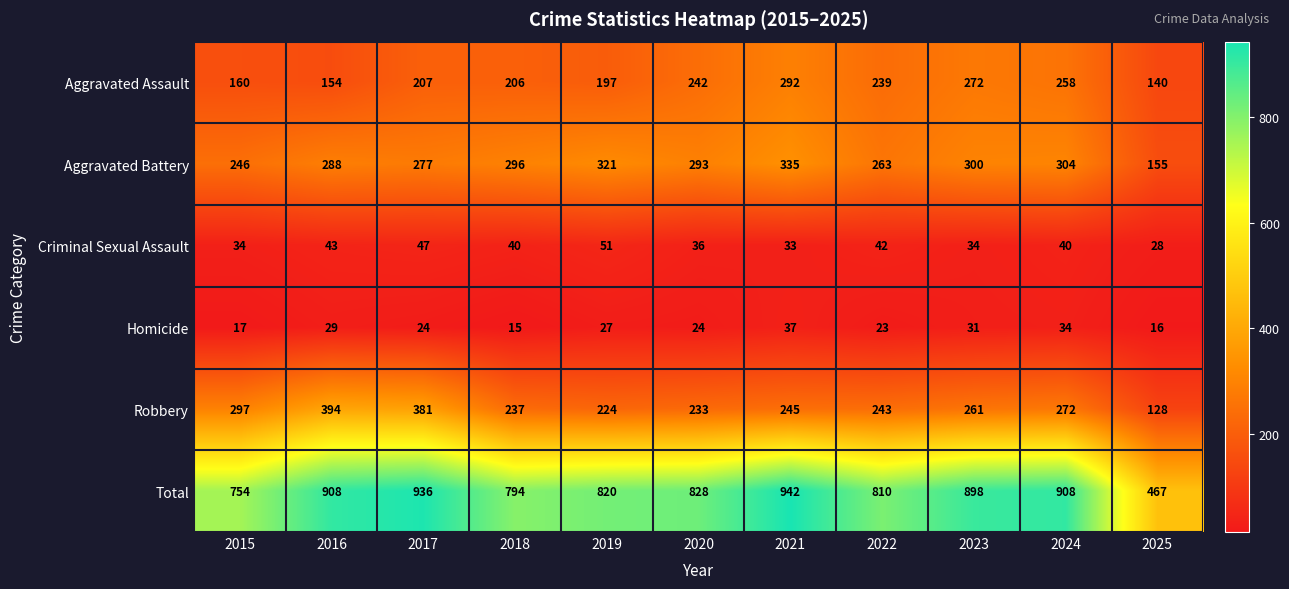

What is the difference between the Aggravated Battery values at 2023 and 2017?

23